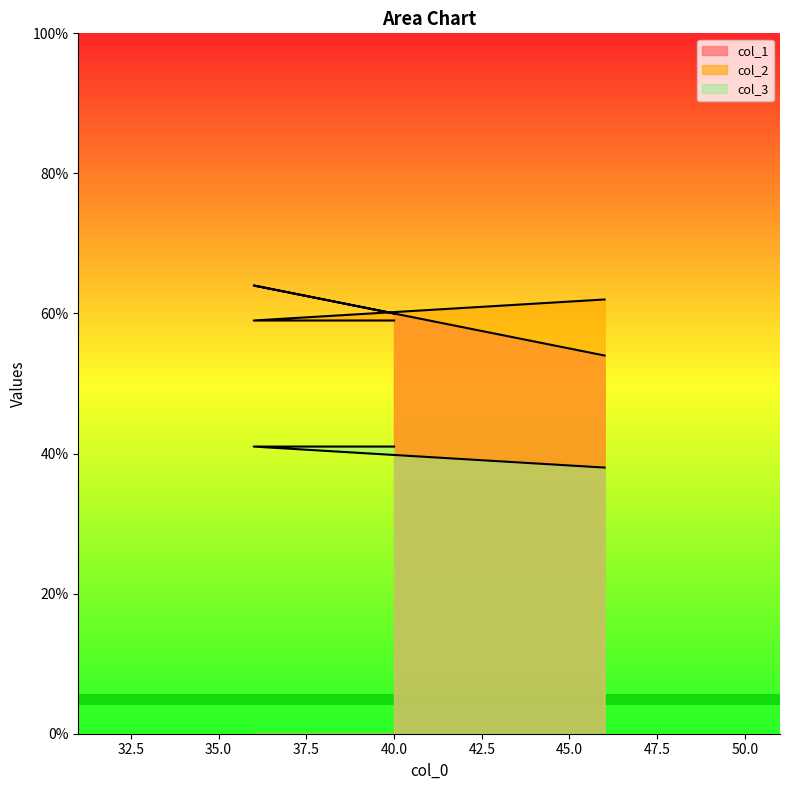

Which series changed the most between 46 and 40?

col_1